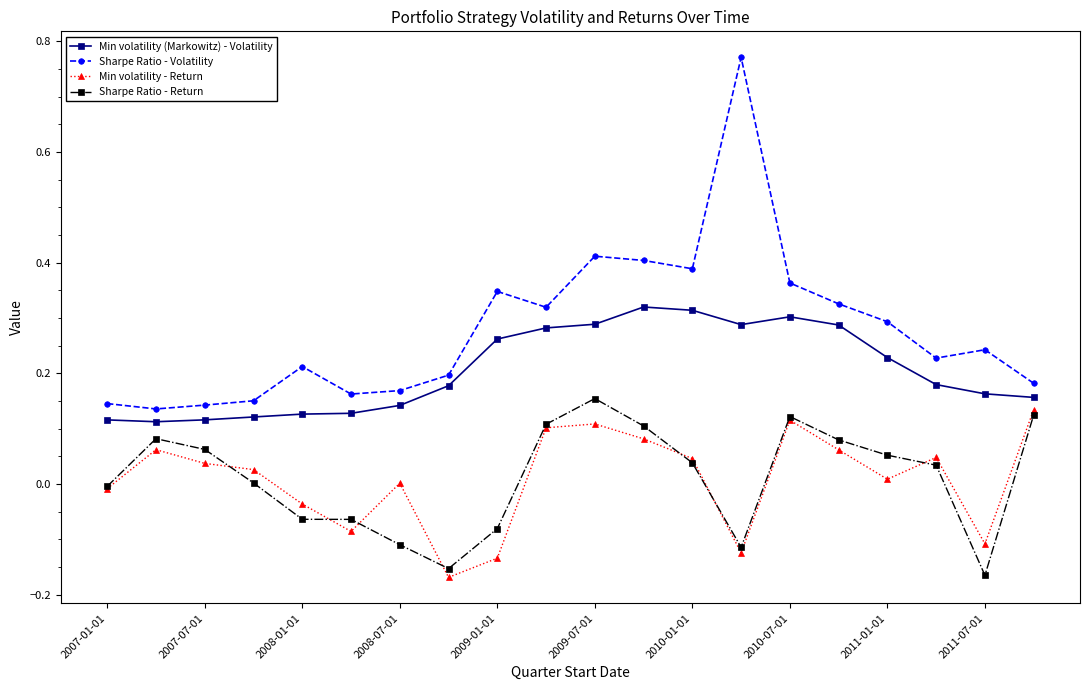

Which series has the largest range (max minus min)?

Sharpe Ratio - Volatility